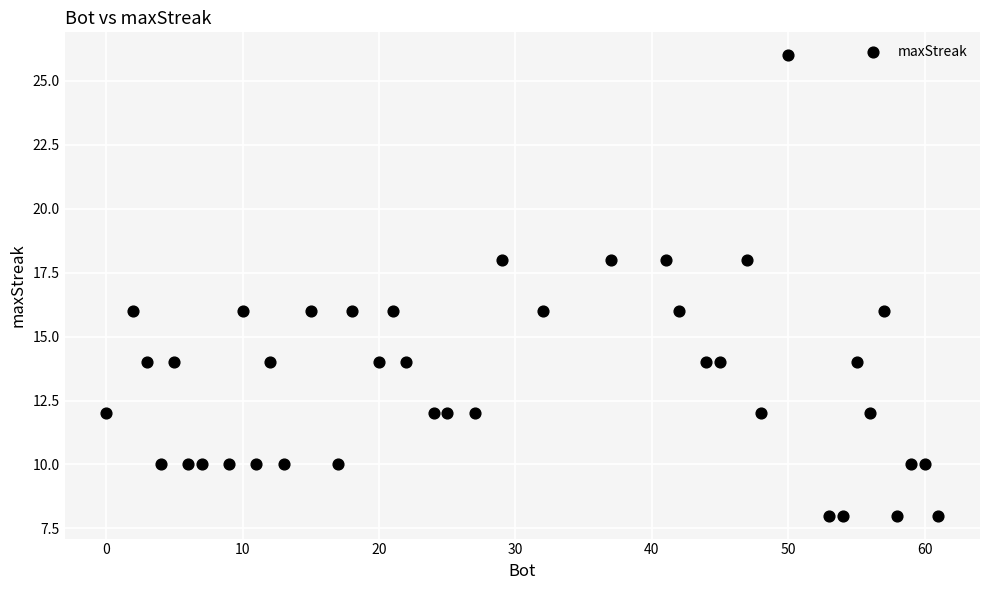

What is the range of X values (max minus min)?

61